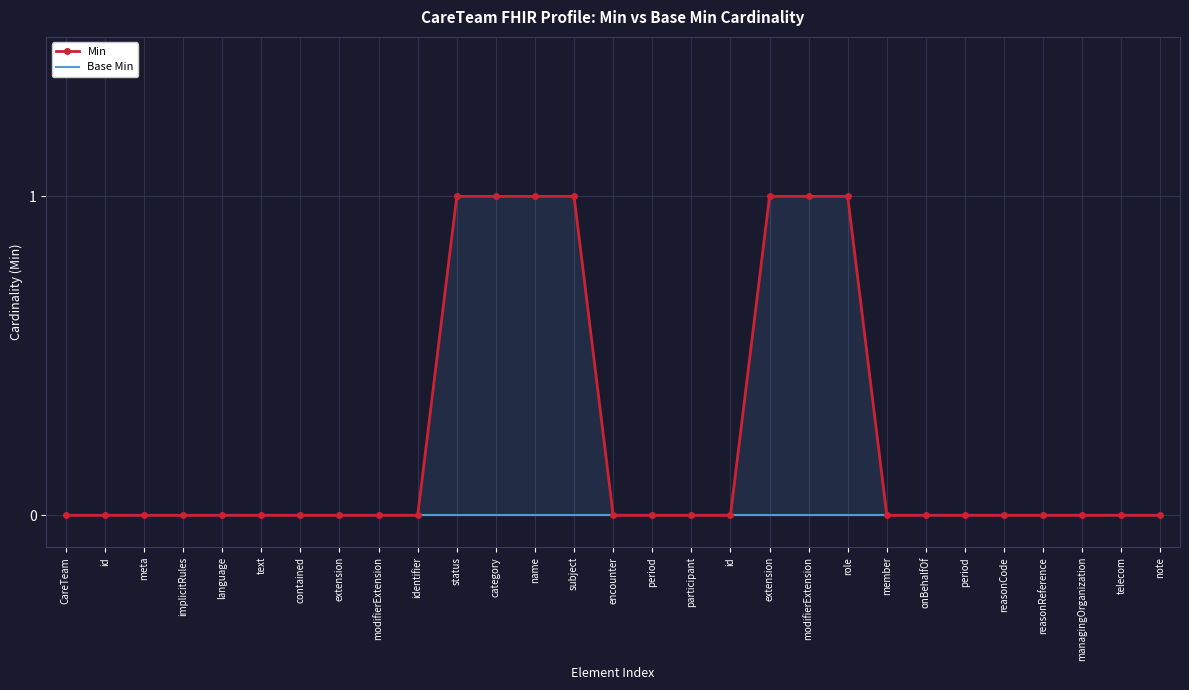

The Min series shows -1 at telecom. True or false?

False